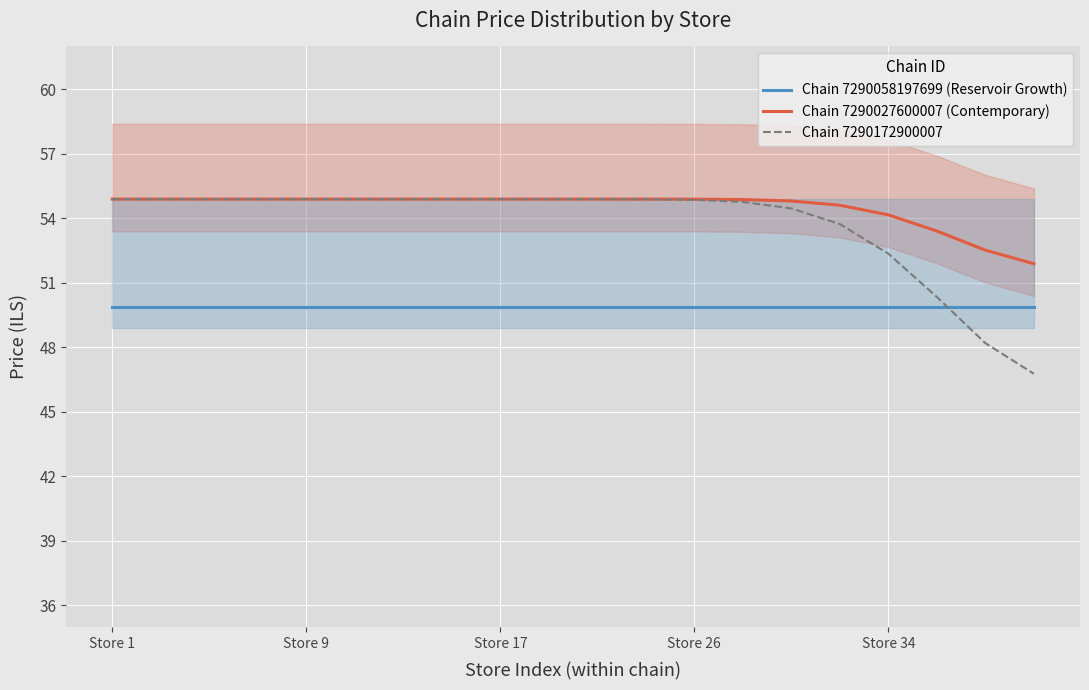

How many distinct data groups are displayed?

3